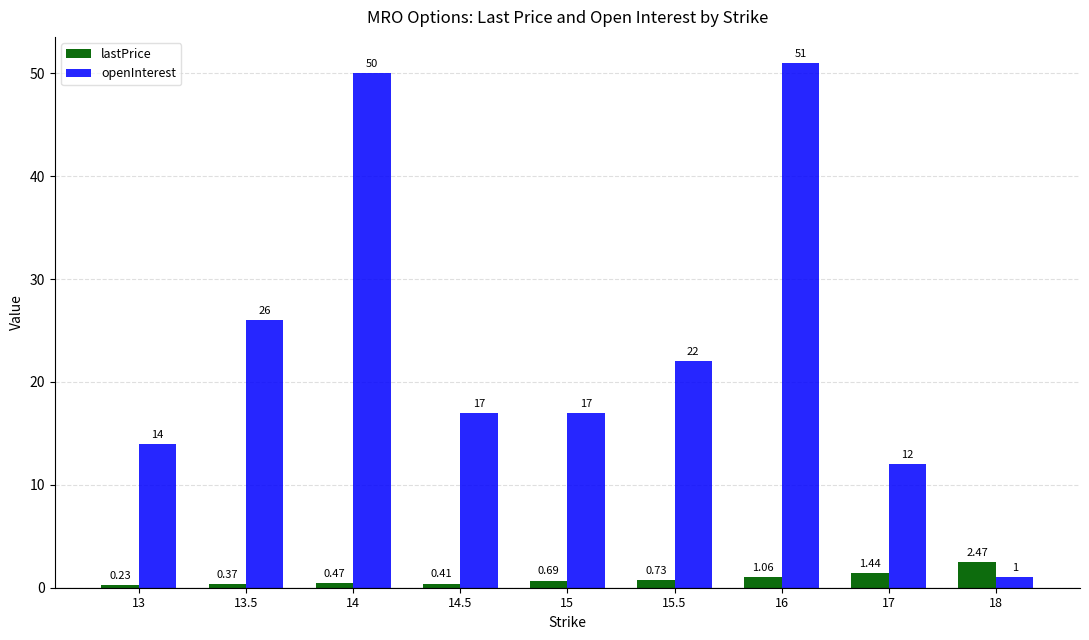

What is the average value of the openInterest series?

23.3